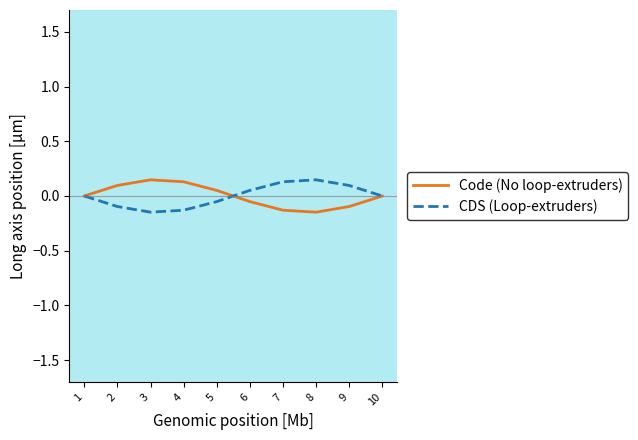

At 7, list the series in order from smallest to largest.

Code (No loop-extruders), CDS (Loop-extruders)